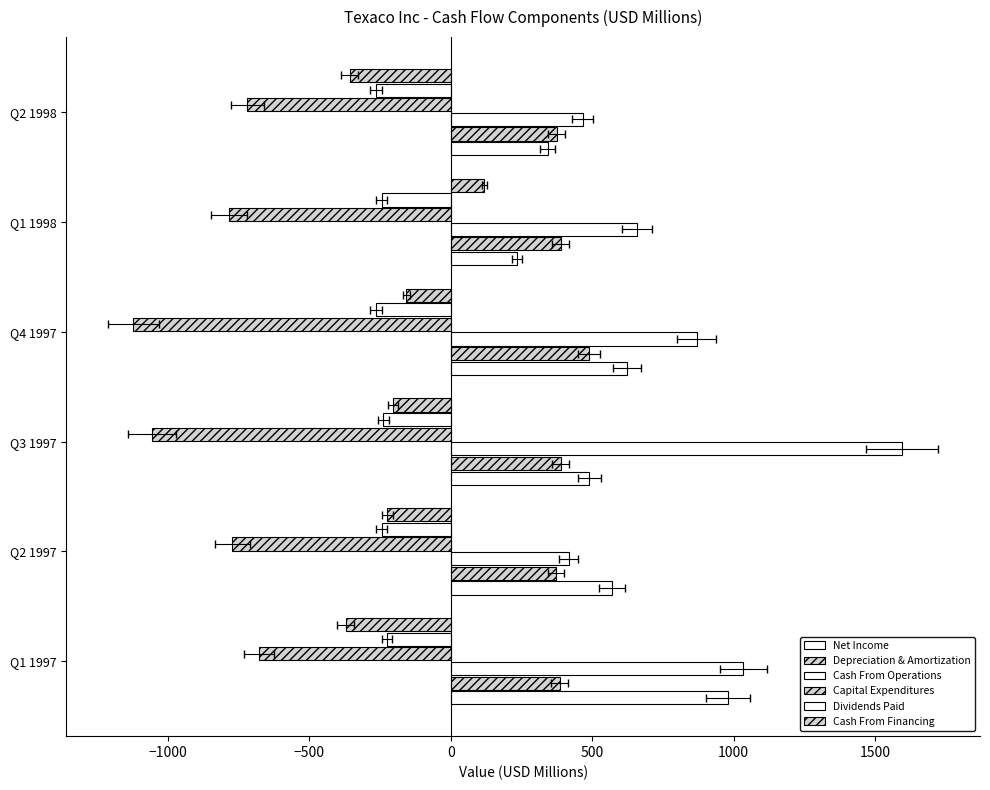

True or false: Capital Expenditures has a value of -997 at Q2 1998.

False